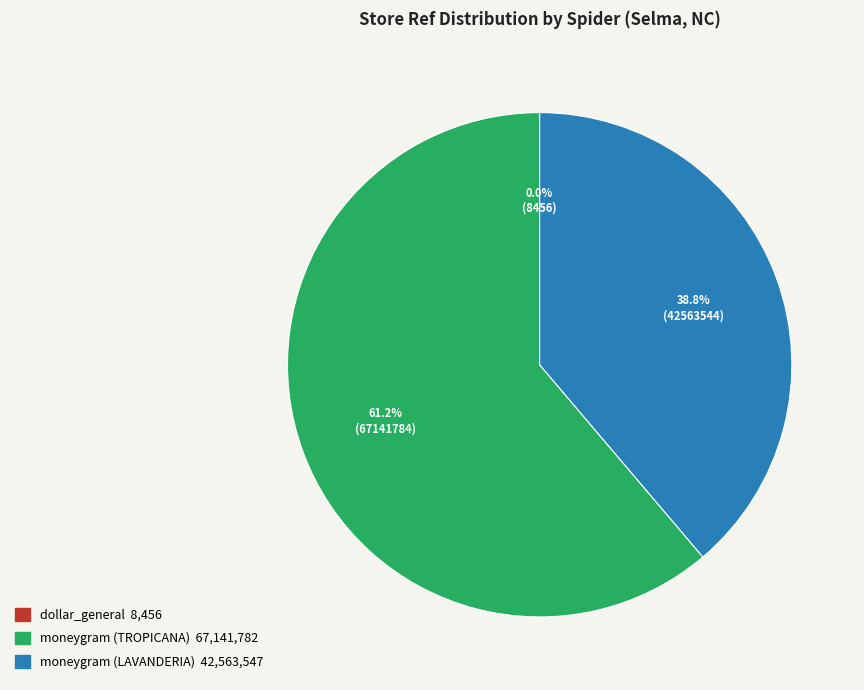

What is the ratio of the value at moneygram (TROPICANA) to the value at moneygram (LAVANDERIA)?

1.6